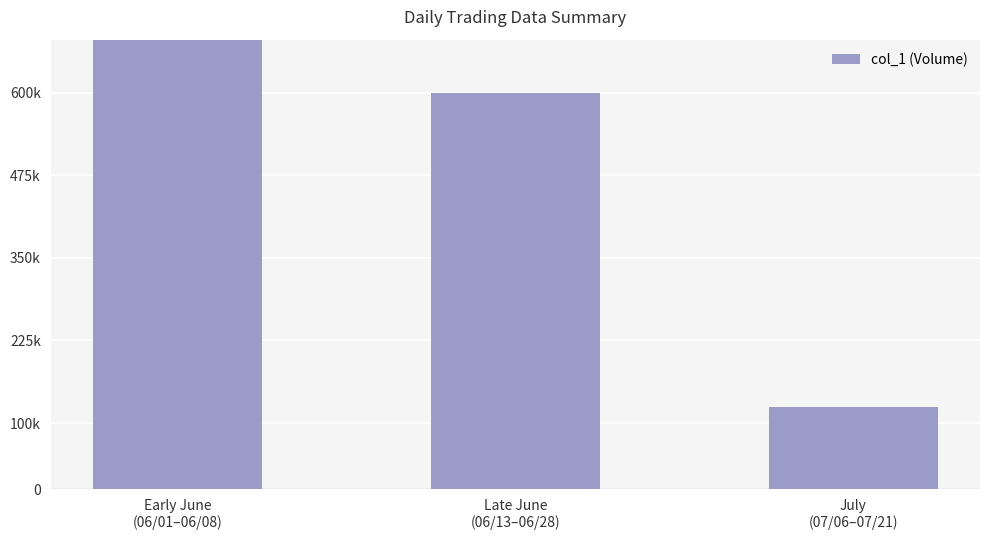

At which category does the chart reach its peak across all series?

Early June
(06/01–06/08)